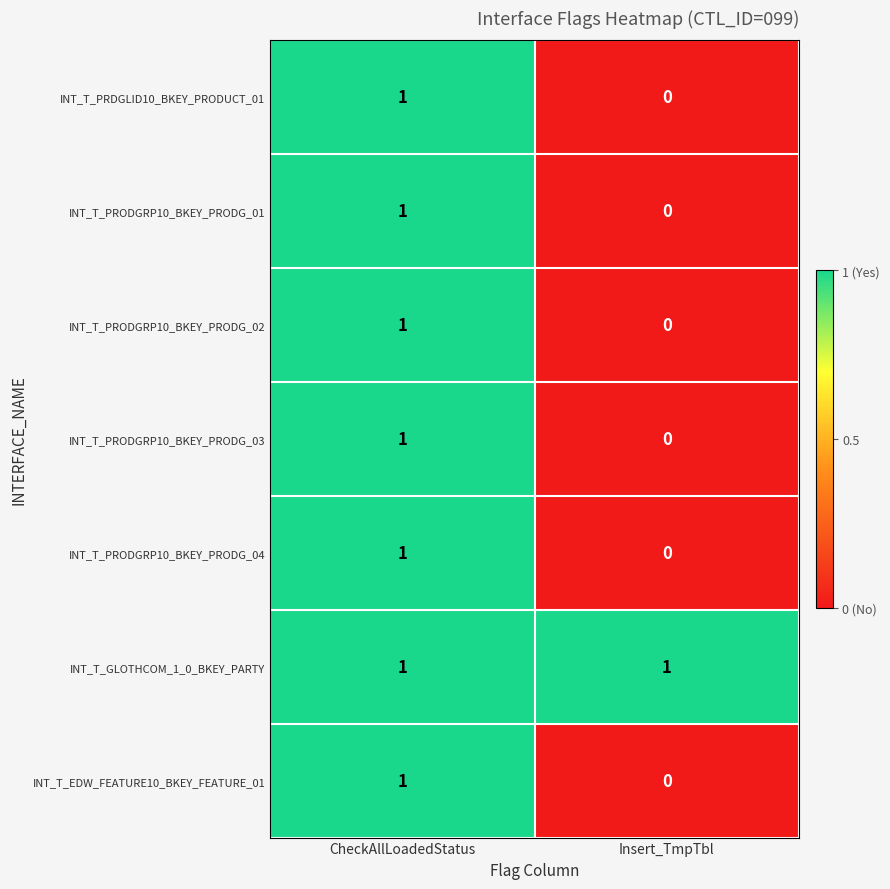

List the labels in order of INT_T_PRODGRP10_BKEY_PRODG_01 value, smallest first.

Insert_TmpTbl, CheckAllLoadedStatus